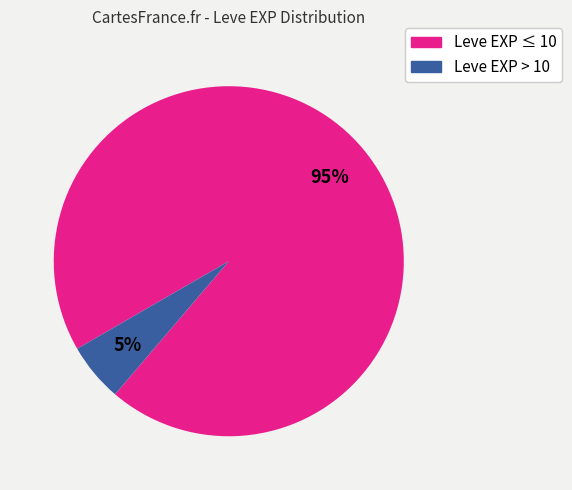

Is there any slice that represents more than half of the pie?

Yes